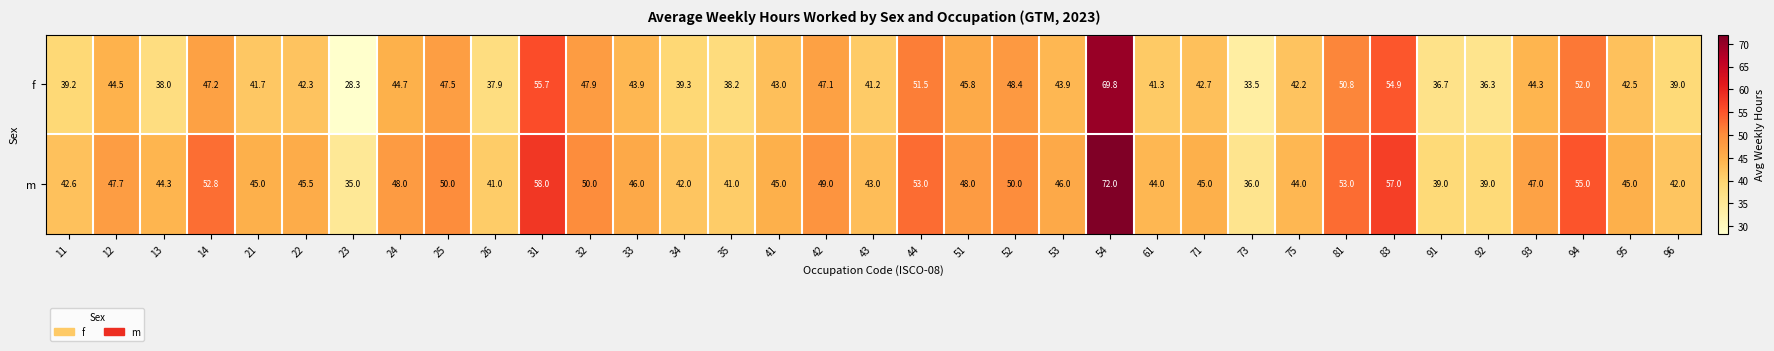

What is the maximum value for m?

72.0